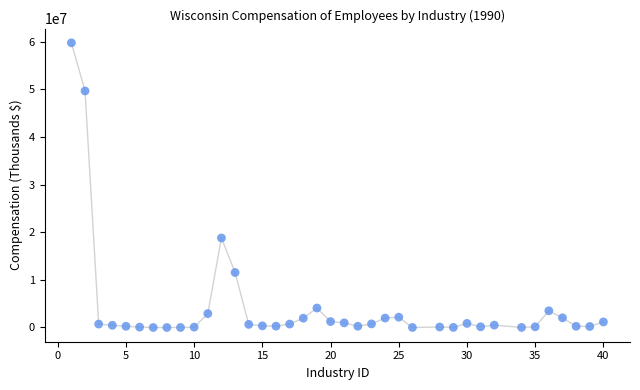

What Y value in the scatter plot is closest to 29879465?

18790831